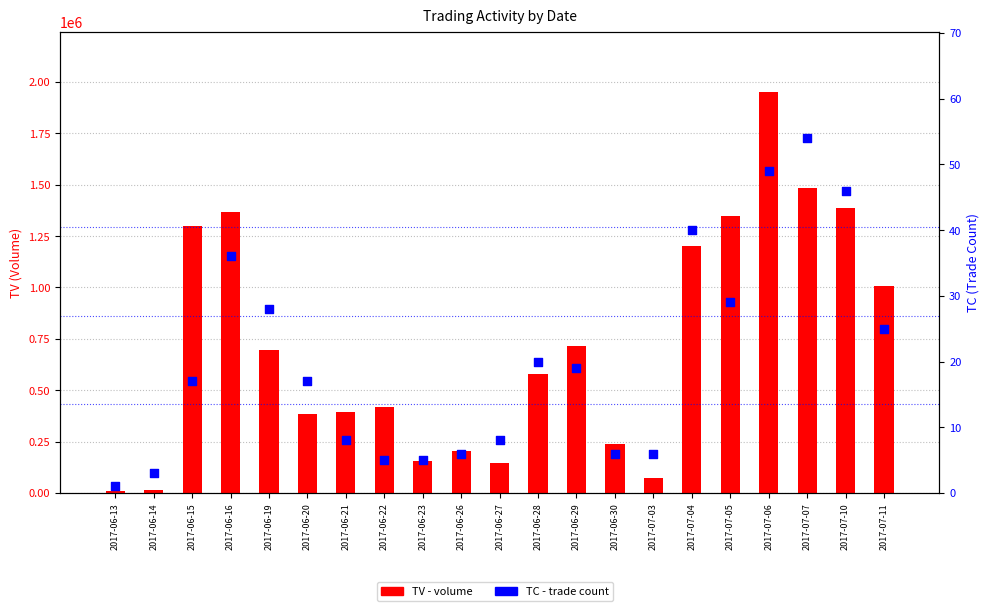

What is the total value across all series at 2017-06-14?

15003